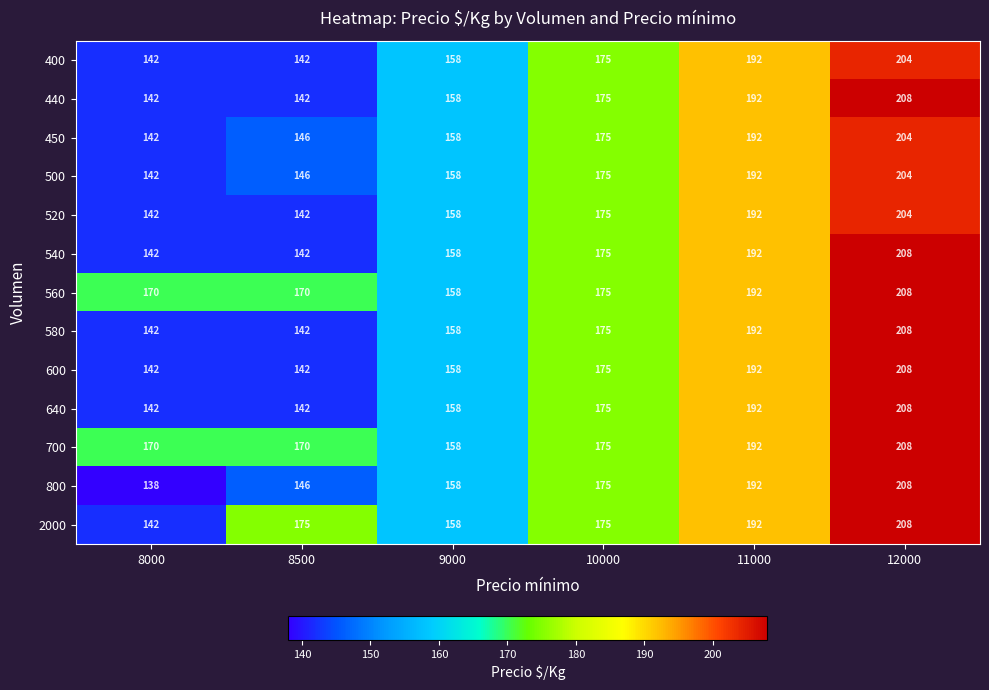

What is the difference between the 500 values at 9000 and 12000?

46